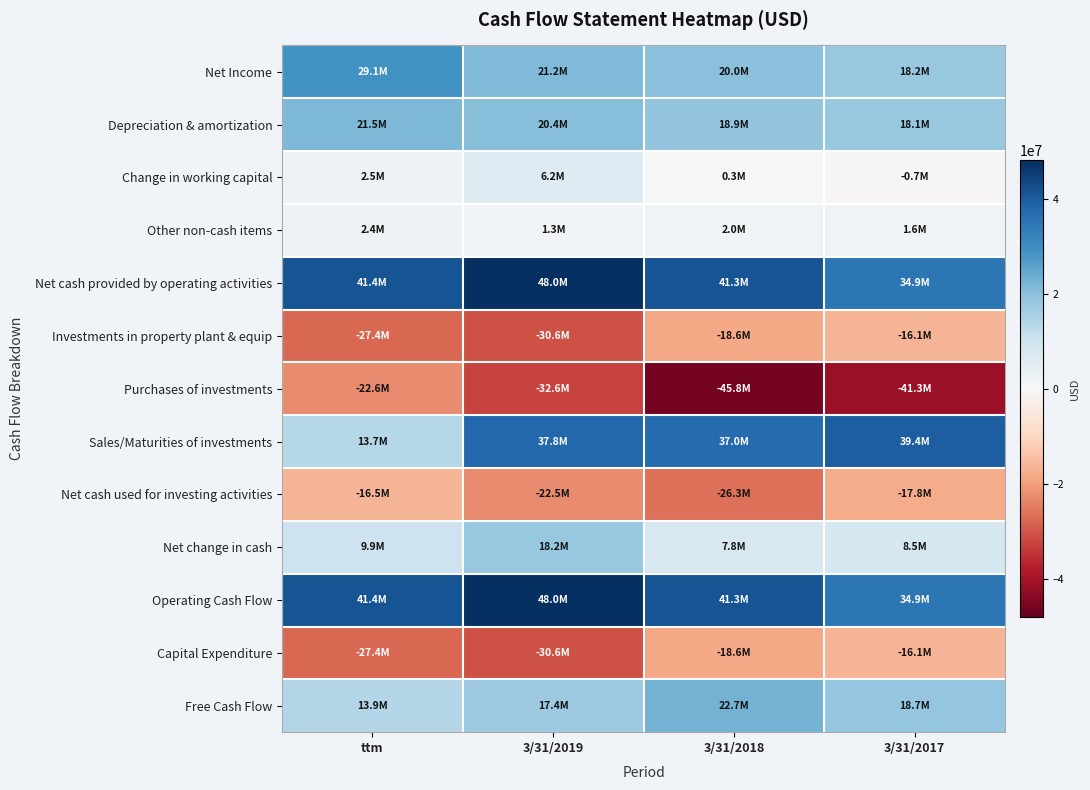

How many distinct data groups are displayed?

13